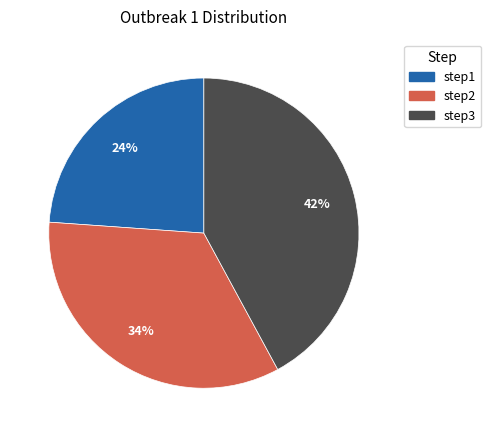

Is step3 the majority of the pie?

No